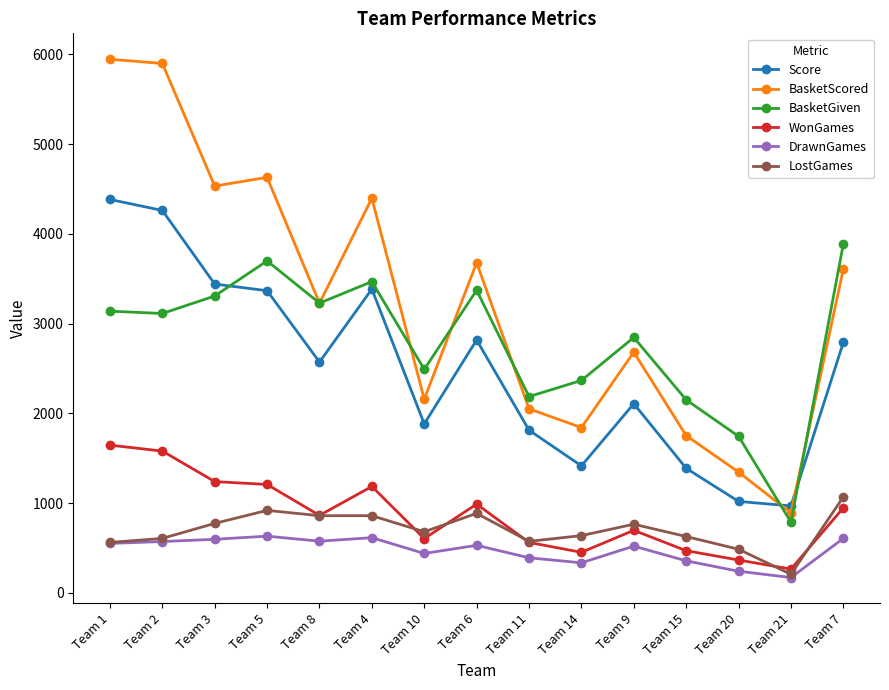

How many values in the WonGames series are below 864?

7